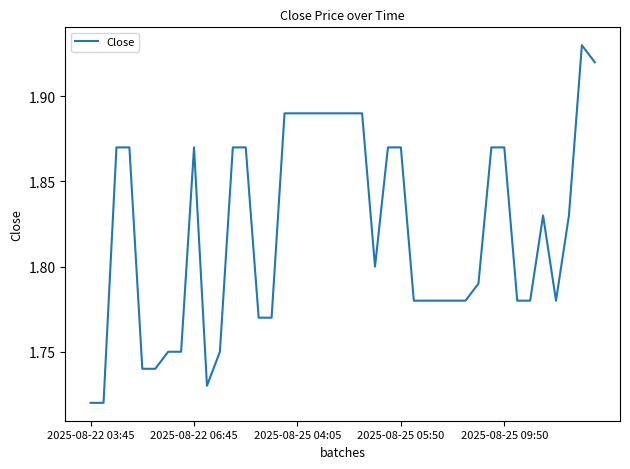

Does the chart display data point markers on the line(s)?

No